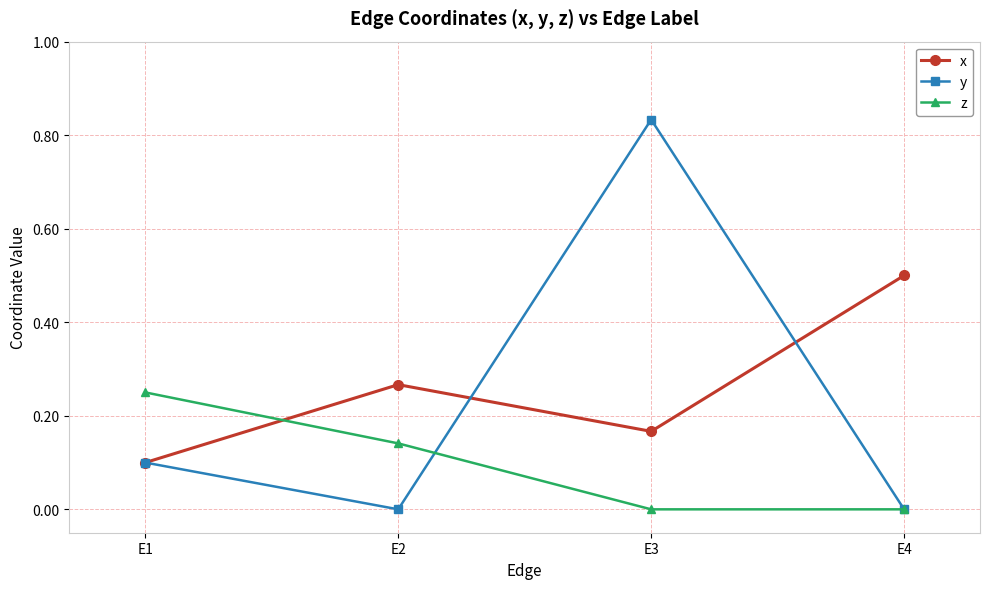

At which label does x reach its minimum?

E1